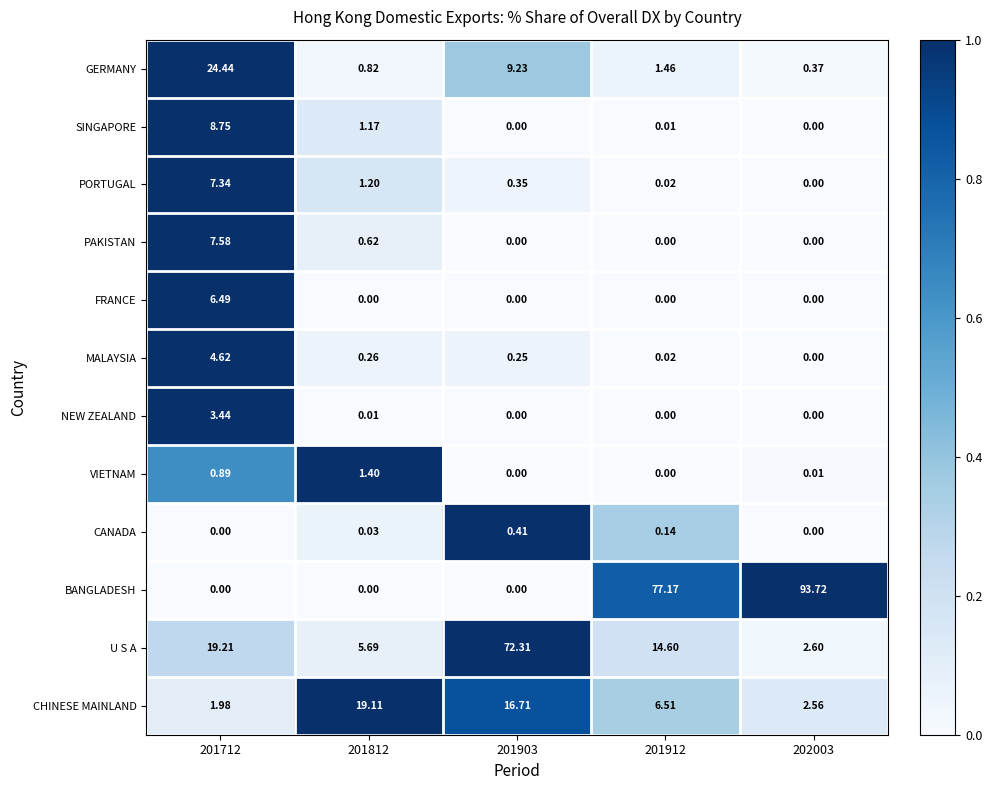

List the series in order of their peak value, lowest first.

CANADA, VIETNAM, NEW ZEALAND, MALAYSIA, FRANCE, PORTUGAL, PAKISTAN, SINGAPORE, CHINESE MAINLAND, GERMANY, U S A, BANGLADESH